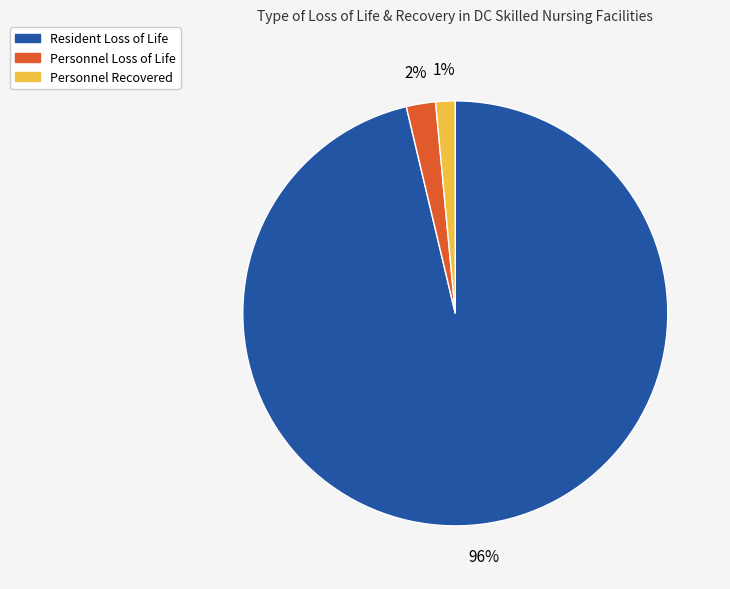

Is the sum of Resident Loss of Life and Personnel Recovered greater than half?

Yes